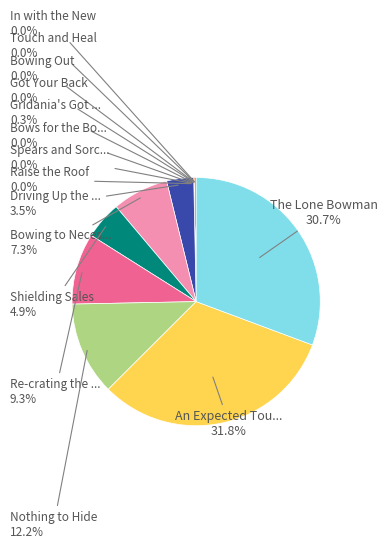

Does any single category account for the majority?

No